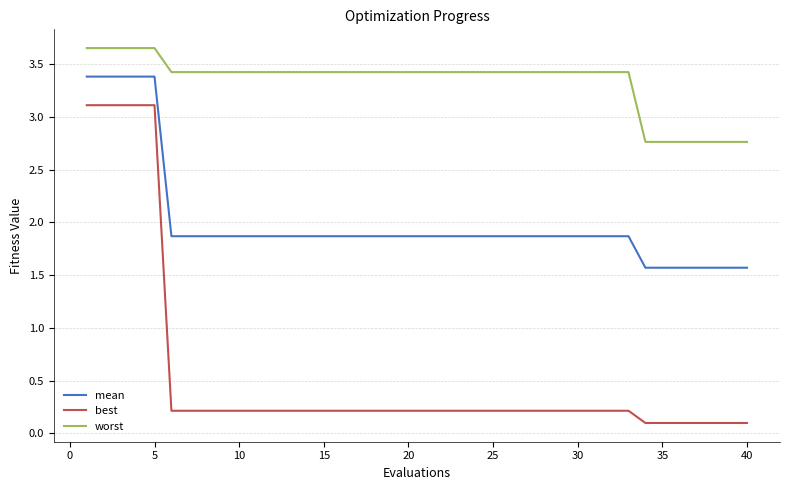

What is the lowest value of the worst series?

2.8